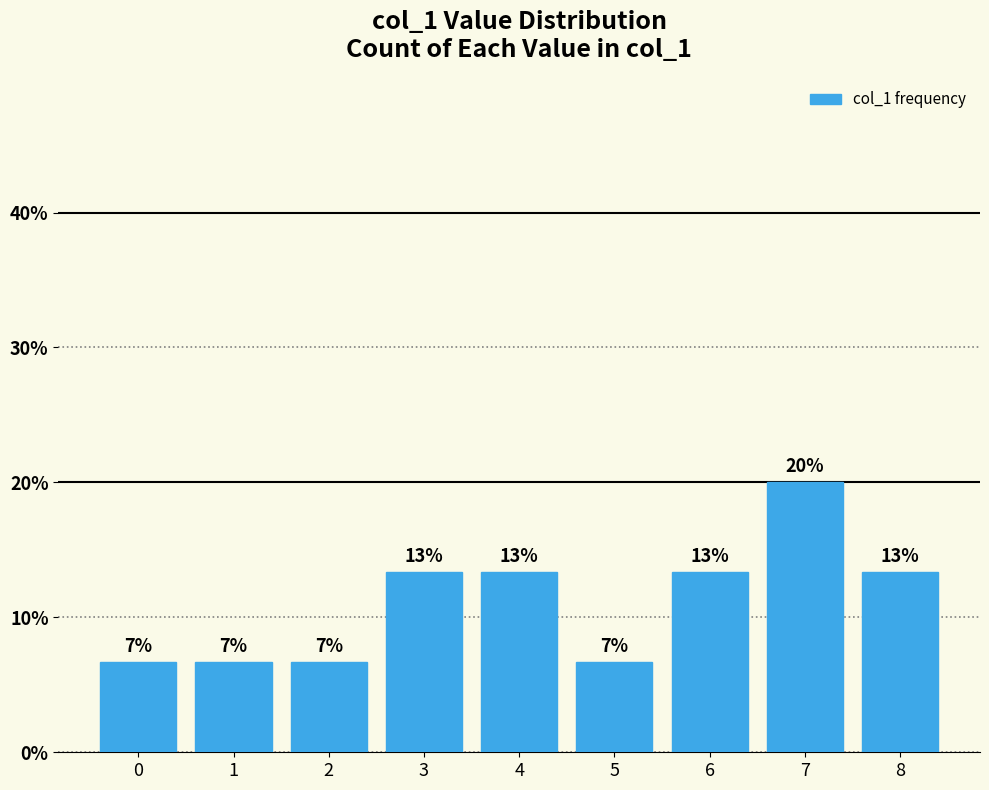

True or false: the data shows 6.8 at 6.

False